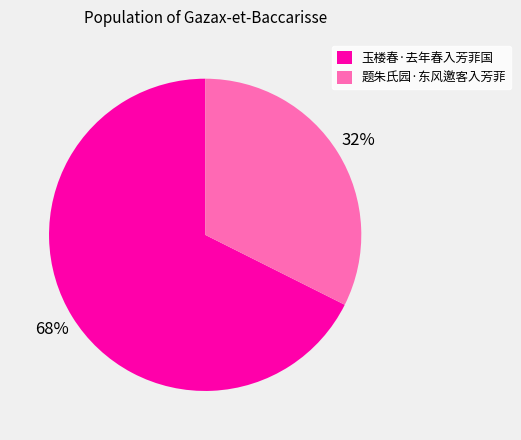

Do 题朱氏园·东风邀客入芳菲 and 玉楼春·去年春入芳菲国 together represent more than half of the pie?

Yes